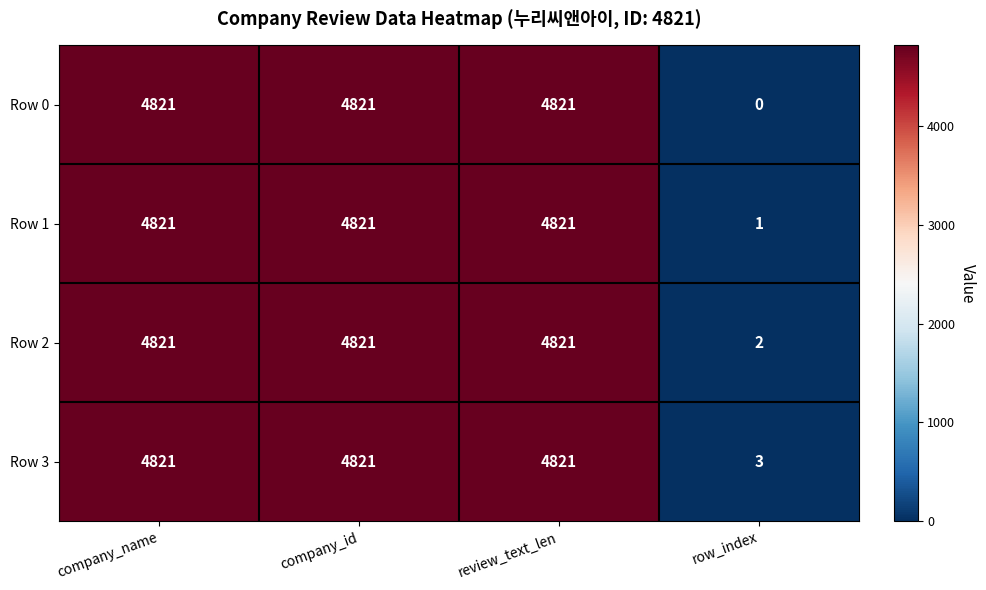

What is the sum of all Row 2 values?

14465